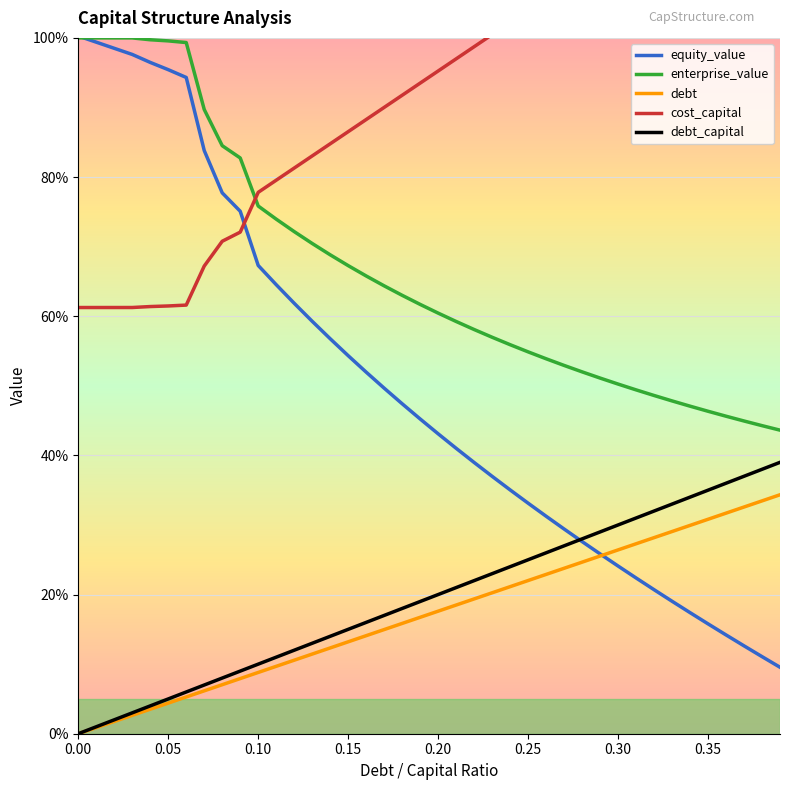

How many lines are shown in the chart?

5